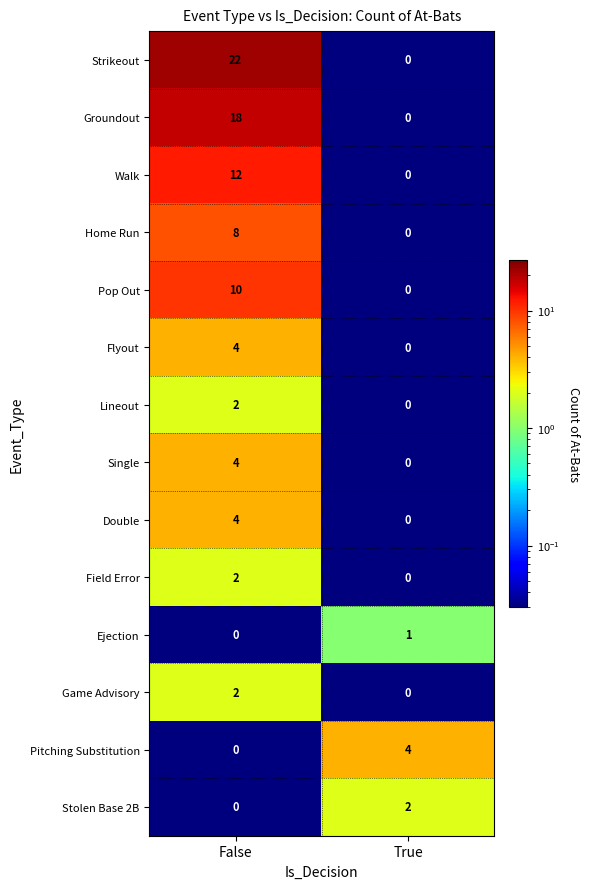

At which category is the sum across all series the highest?

False